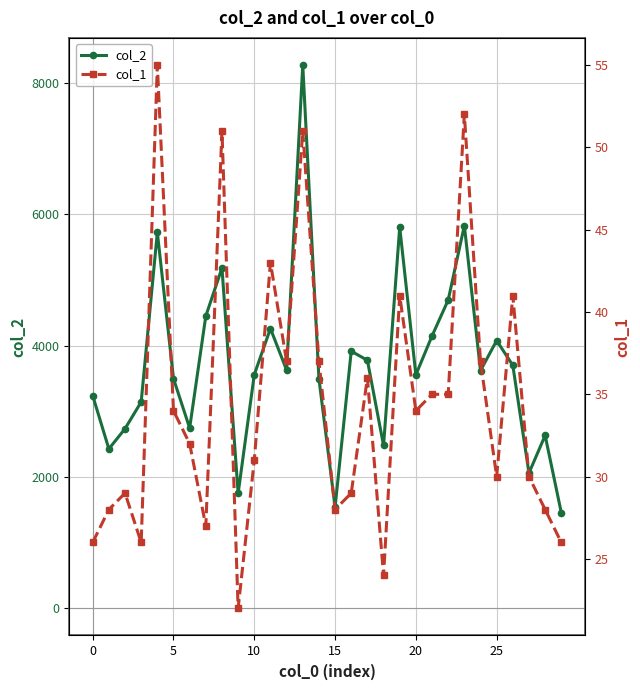

How many data points does each series have?

30